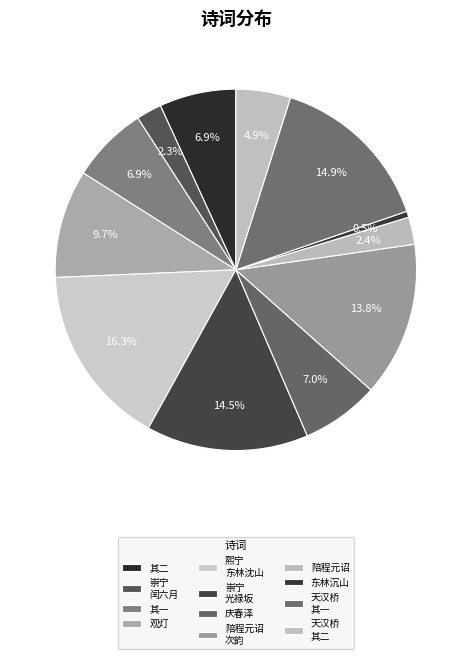

Count the number of slices in the pie.

12